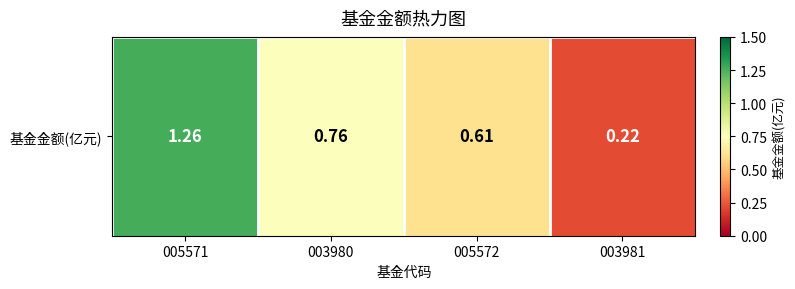

The value at 003981 is 0.2. True or false?

True